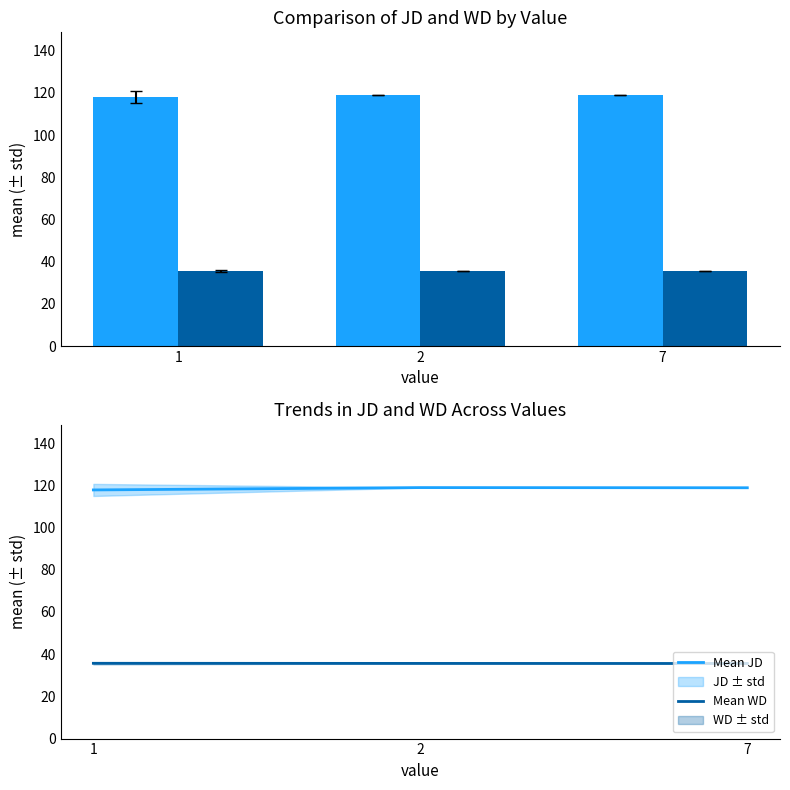

How many series are shown in this chart?

4